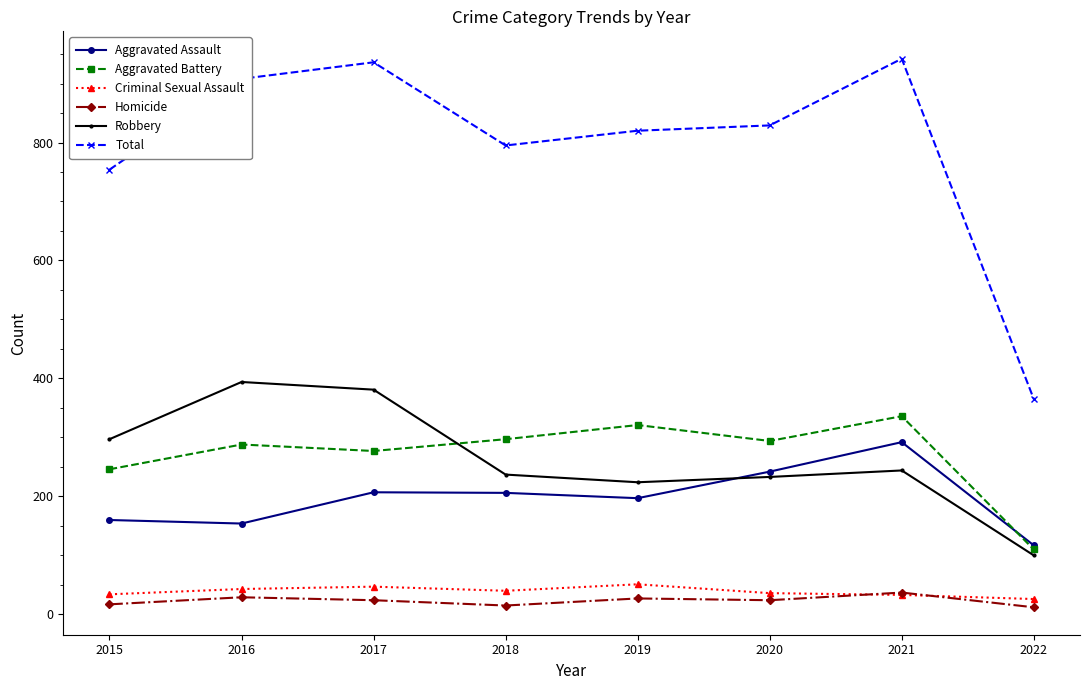

At how many categories does at least one series exceed 231?

8